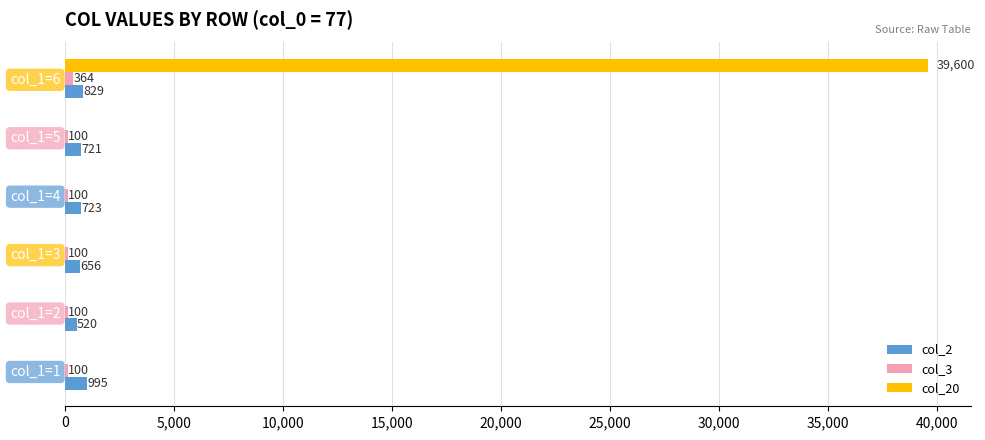

What is the approximate value of col_2 at col_1=3?

656